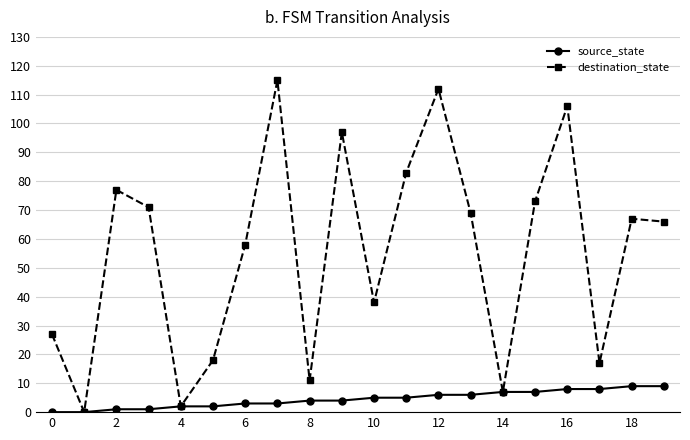

How many data points in source_state are less than 5?

10